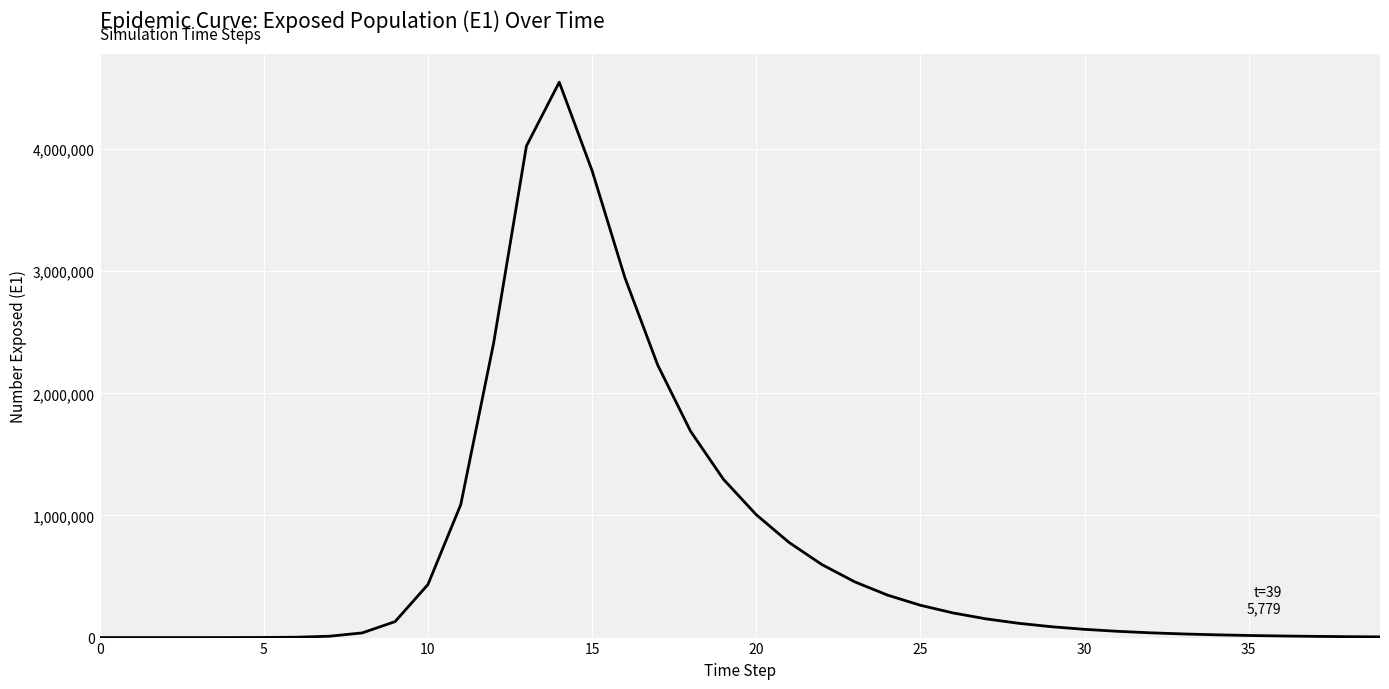

What is the maximum value shown in the chart?

4547256.4